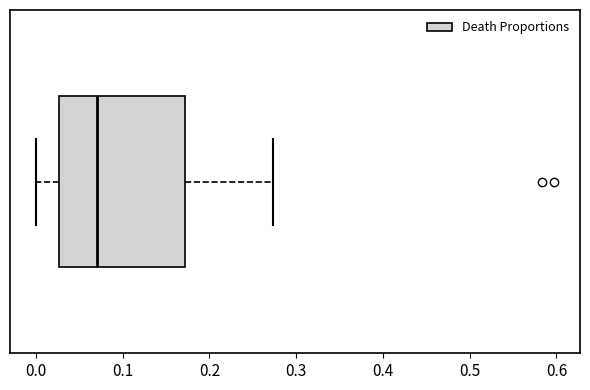

Transcribe this box plot: give where the median line is, the range the box spans, and where the two whiskers end, as read against the x-axis. The values are not printed on the chart, so give them approximately, as read against the axis.

median 0.07, box 0.03 to 0.17, whiskers 0.00 to 0.27